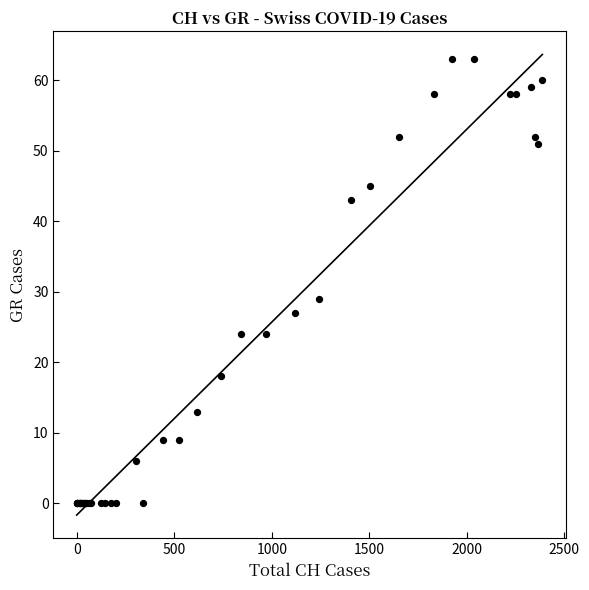

What Y value in the scatter plot is closest to 31?

29